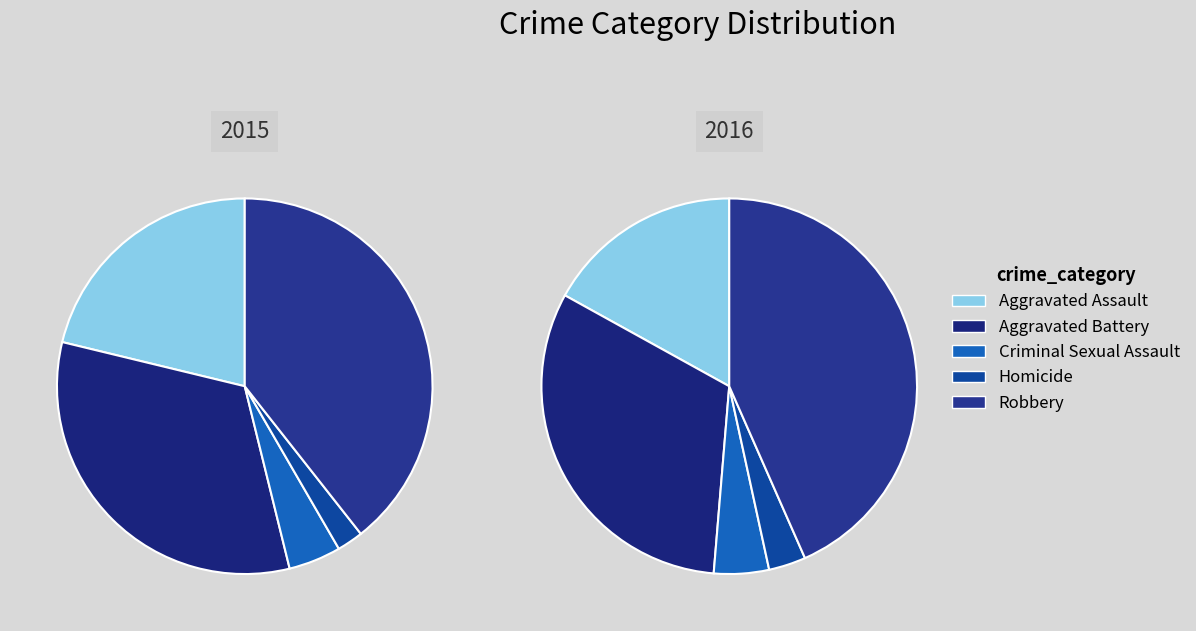

Combined, what portion of the pie is Aggravated Assault and Homicide?

23.5%